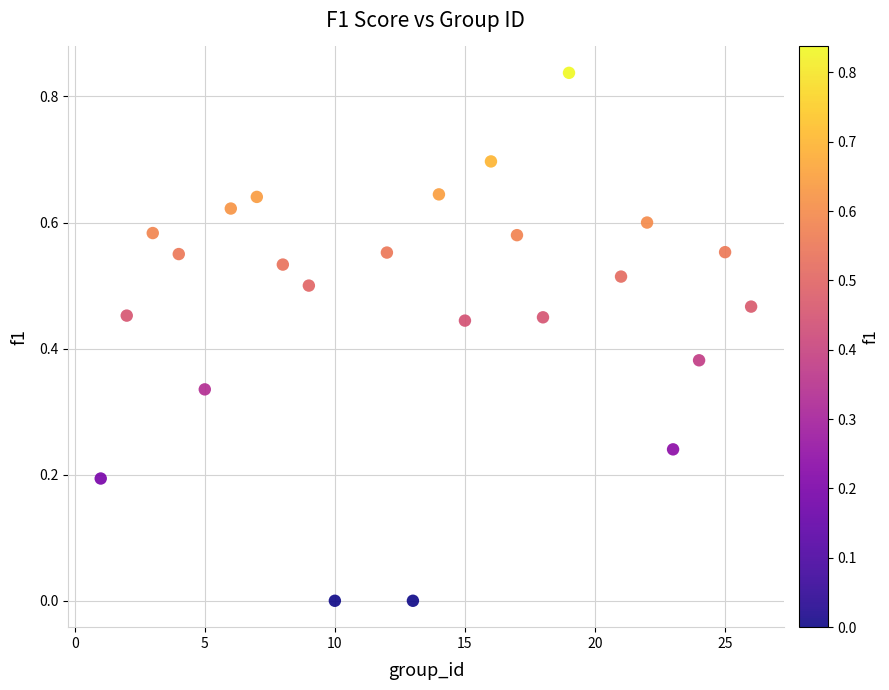

What is the range of X values (max minus min)?

25.0